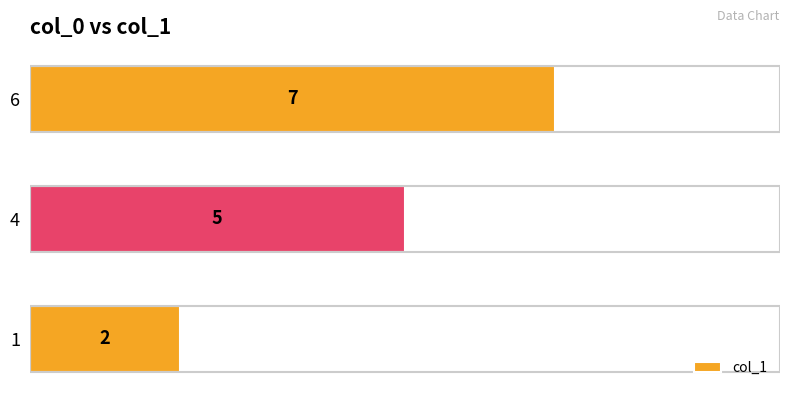

How many values are between 2 and 7?

3